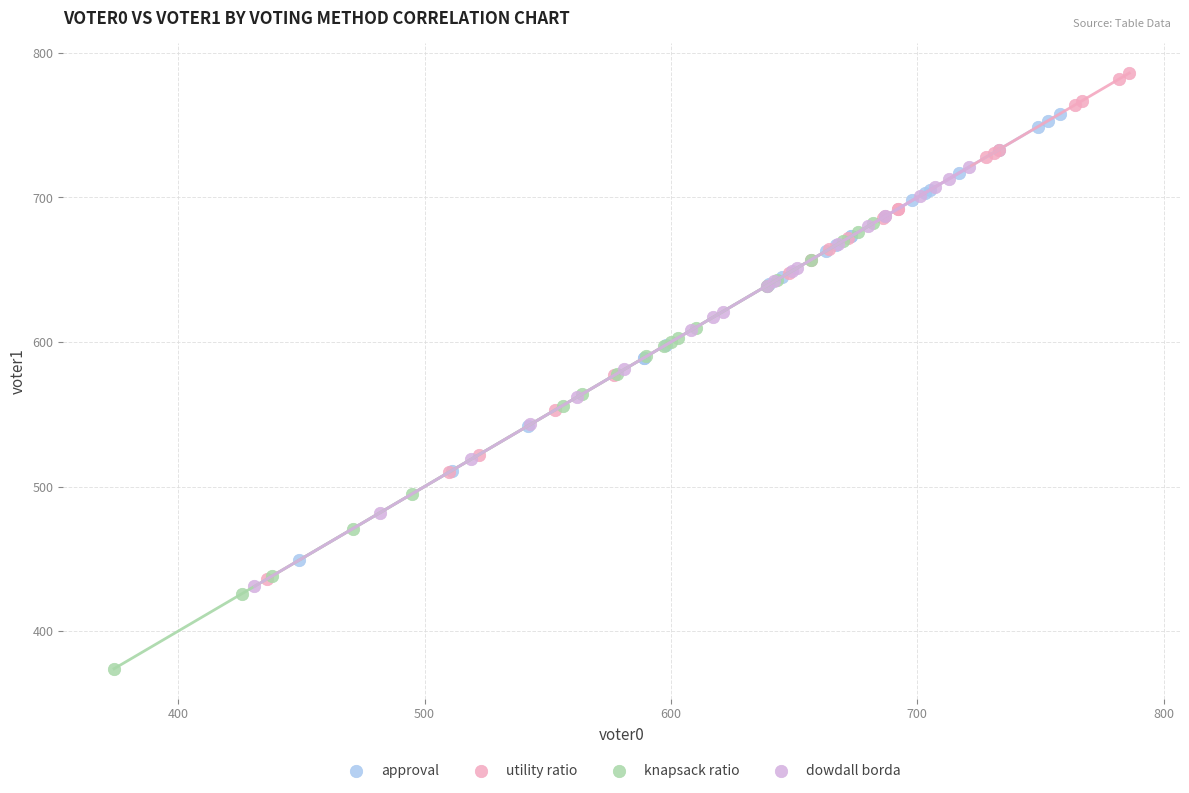

What are all the series names shown in the legend?

approval, utility ratio, knapsack ratio, dowdall borda